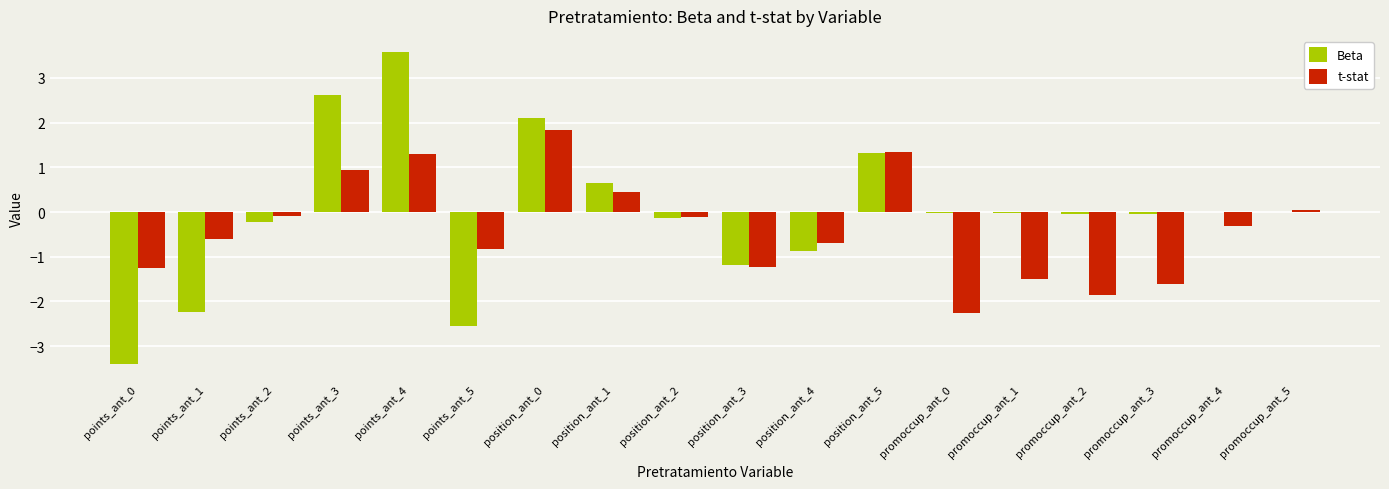

How many groups of bars are there?

18